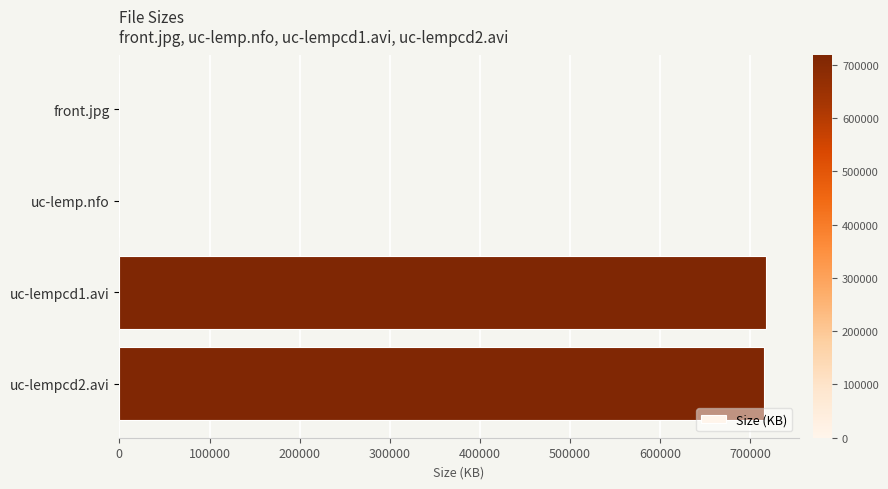

What is the maximum value shown in the chart?

717629.4